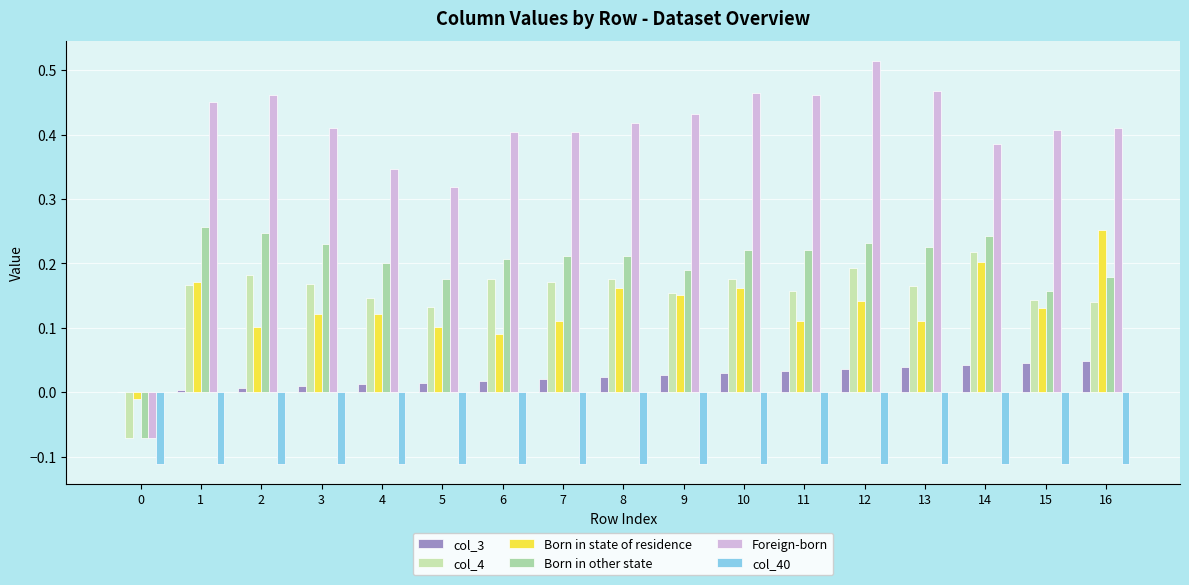

How many values in the Born in state of residence series exceed 0?

16